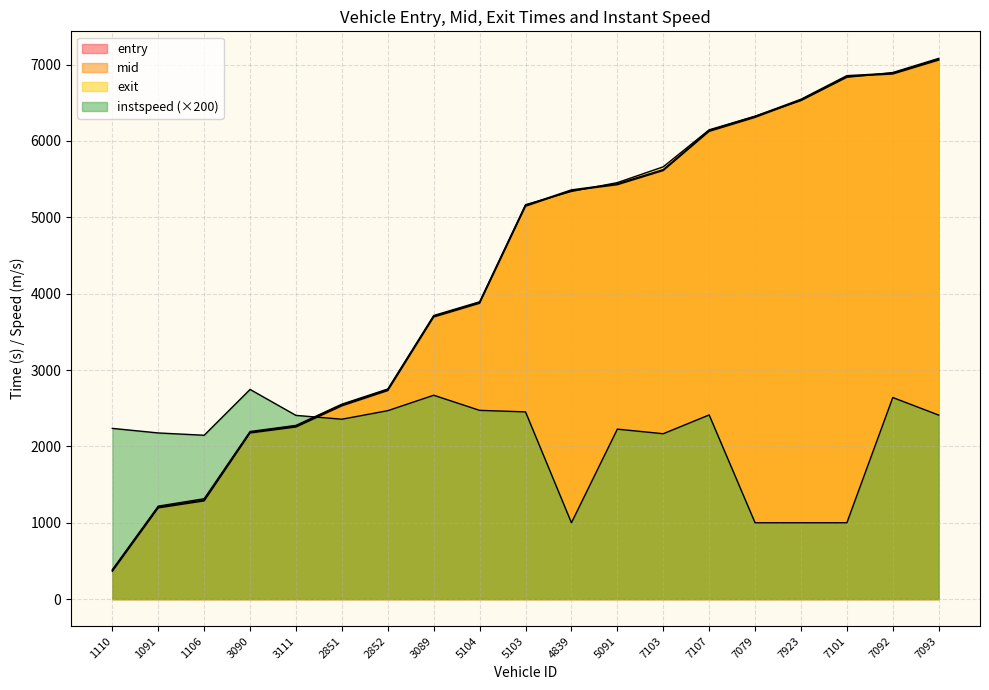

True or false: exit and entry cross at least once.

True